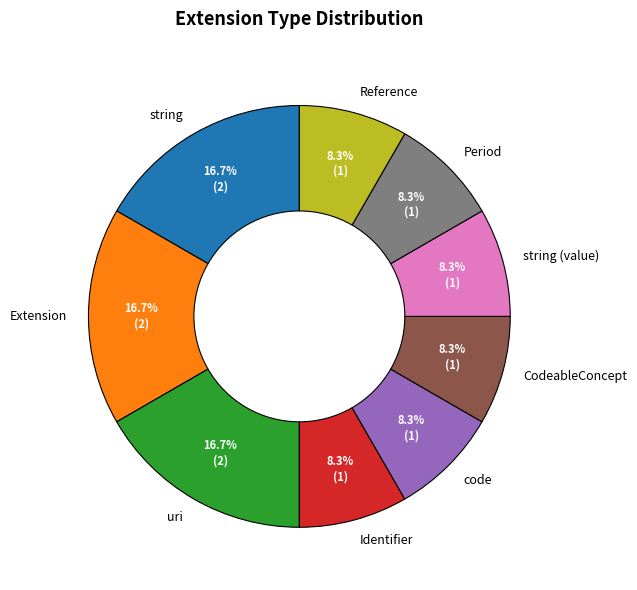

Approximately how many times larger is the value at Reference compared to Extension?

0.5